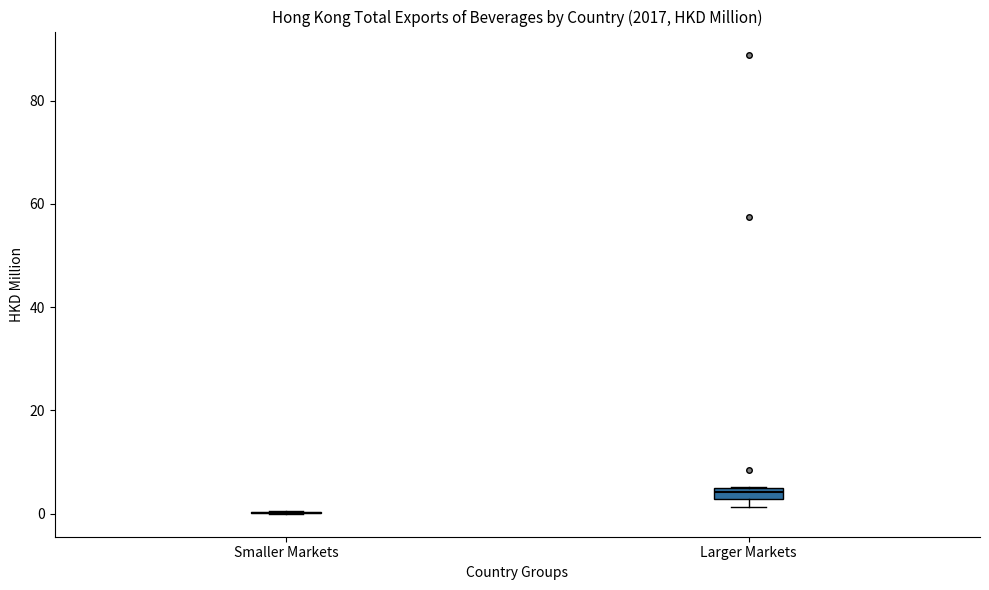

Where is the upper edge of the box for Larger Markets on the y-axis? The values are not printed on the chart, so give them approximately, as read against the axis.

6